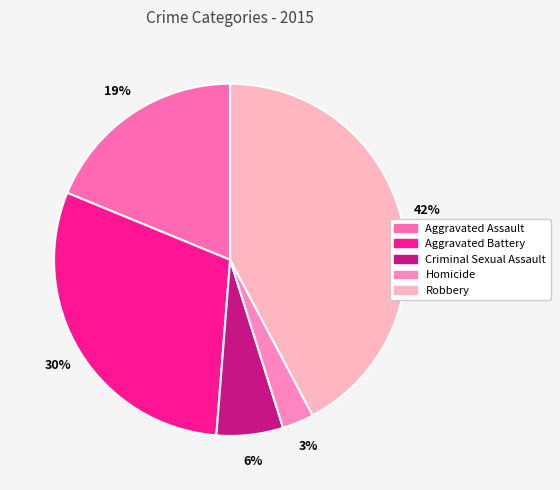

To the nearest percent, what is the difference between the largest and smallest slice percentages?

39%